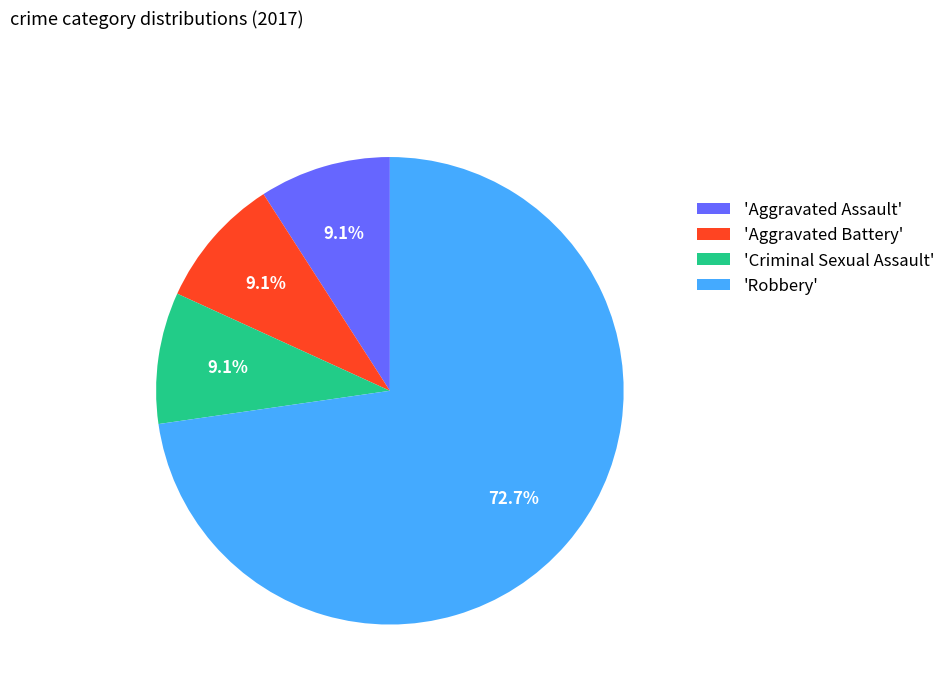

Which has a higher value, 'Robbery' or 'Criminal Sexual Assault'?

'Robbery'